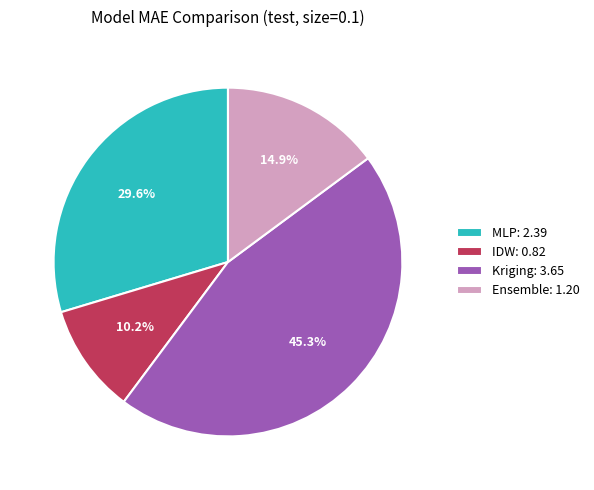

To the nearest percent, what percentage of the pie is Ensemble?

15%